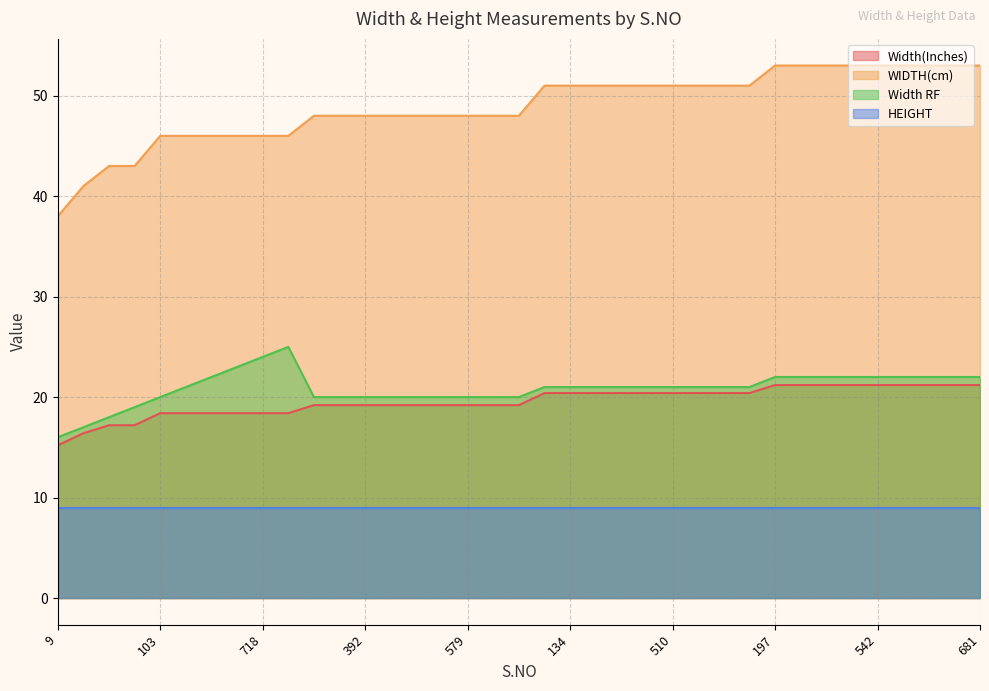

What is the difference between the maximum and minimum values in the Width RF series?

9.0